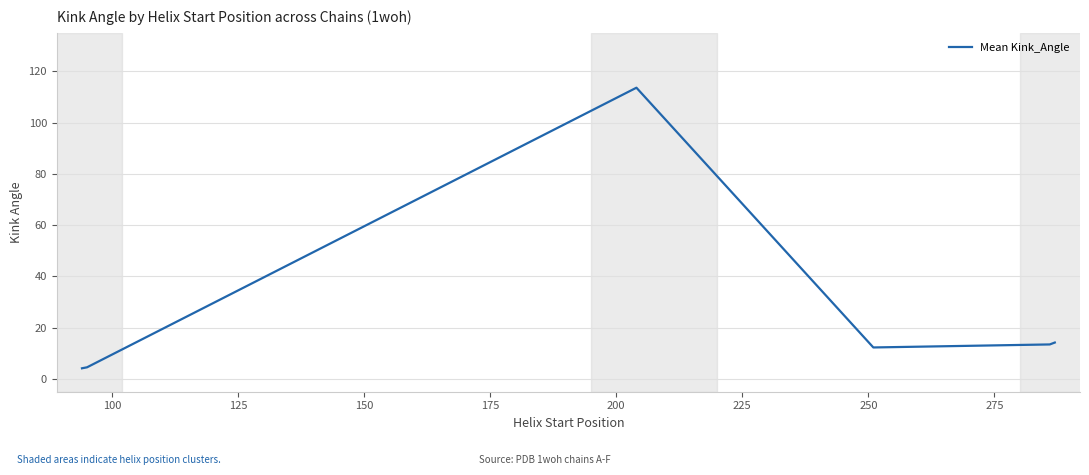

True or false: there are more than 2 points higher than both neighbors.

False